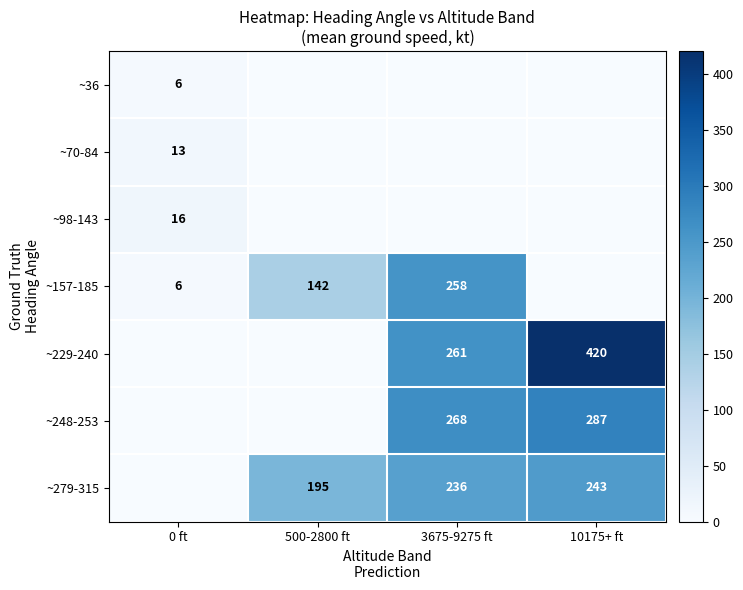

The value of ~98-143 at 0 ft is 8. True or false?

False